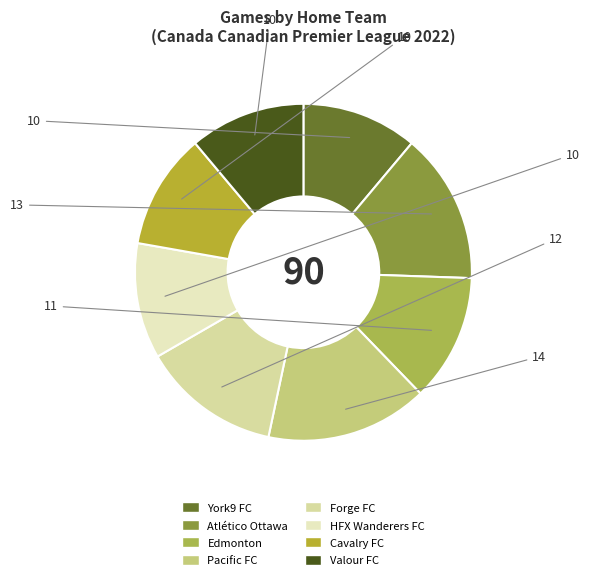

How many segments does this pie chart have?

8